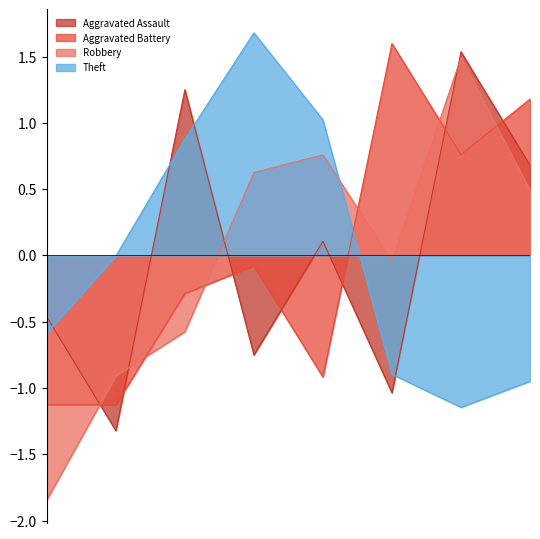

True or false: Aggravated Battery has more than 1 interior local peaks.

True